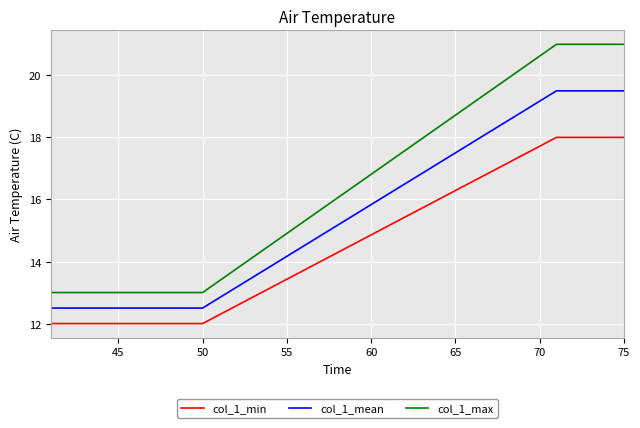

What is the maximum value shown in the chart?

21.0